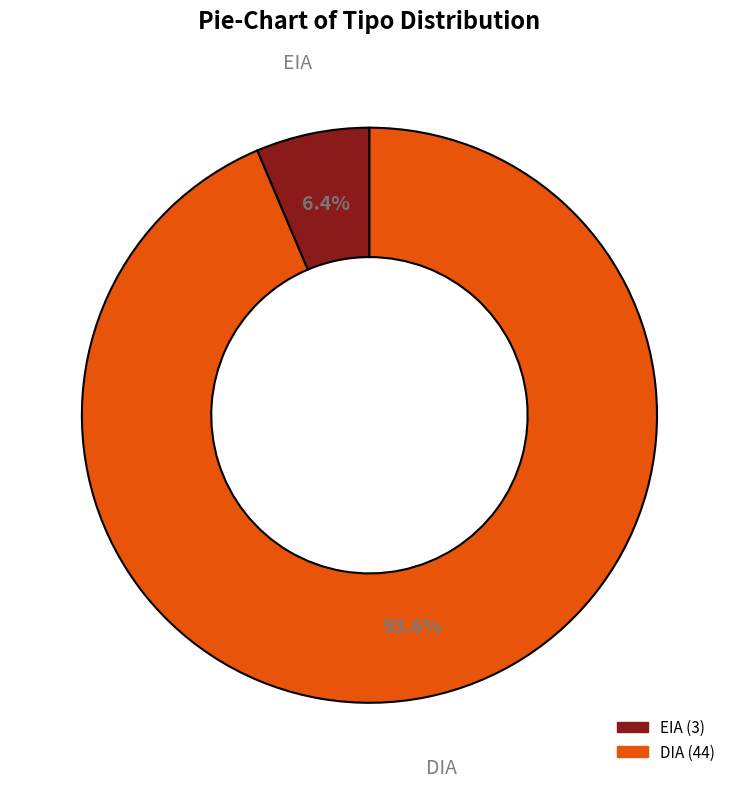

To the nearest percent, what is the combined percentage of DIA and EIA?

100%